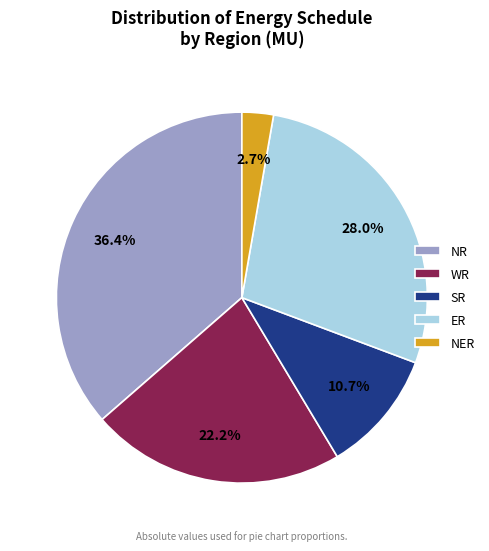

Which has a higher value, ER or NR?

NR